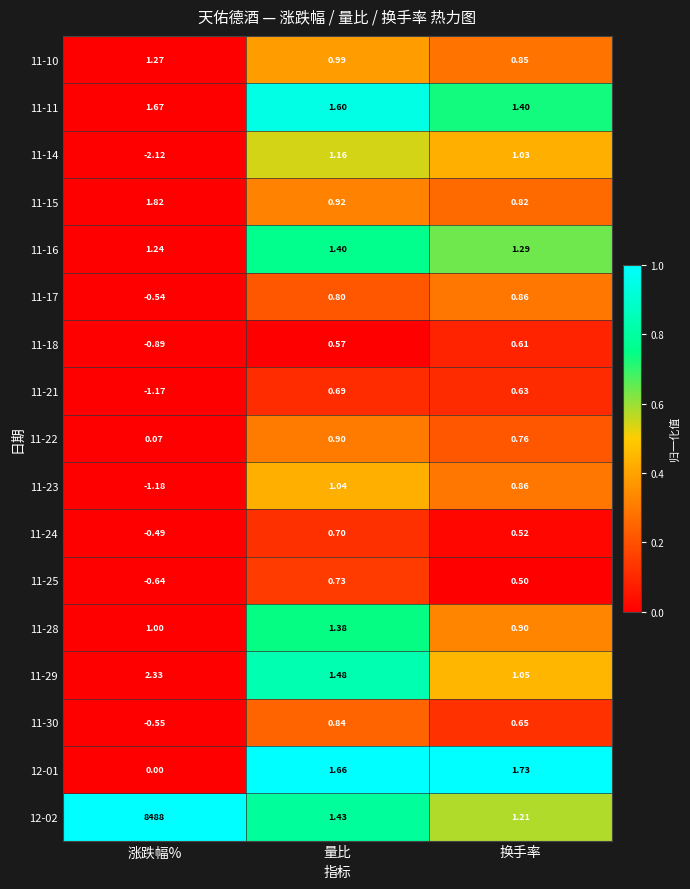

At which label is 11-10 closest to 1?

量比